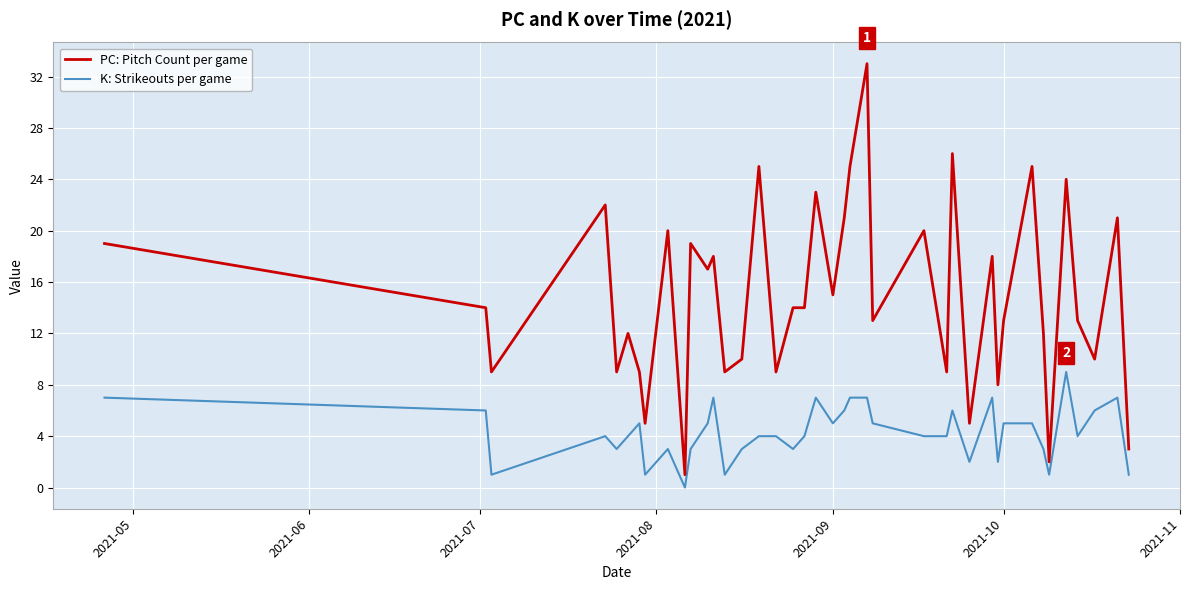

Is this an area chart (filled region under the line)?

No